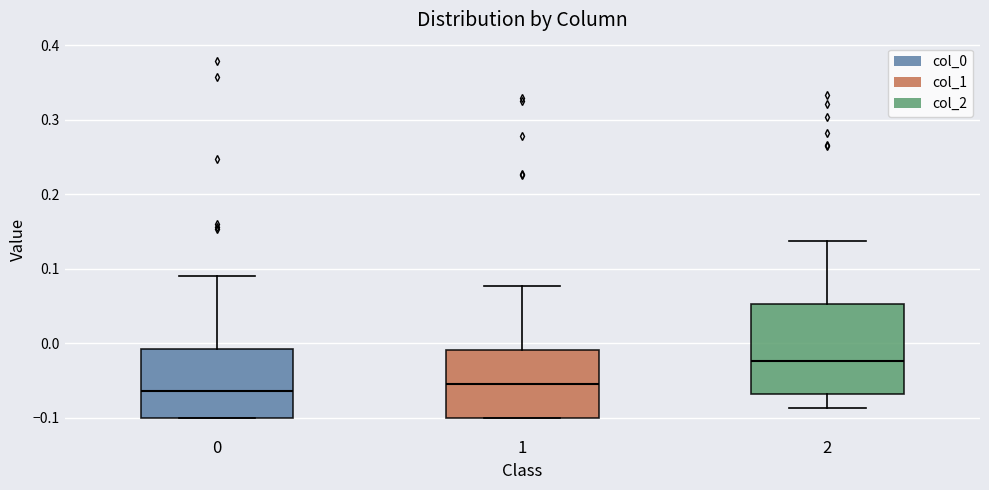

Reading left to right, read every box against the y-axis: the position of its median line, the range the box covers, and the ends of its whiskers. The values are not printed on the chart, so give them approximately, as read against the axis.

0: median -0.06, box -0.10 to -0.01, whiskers -0.10 to 0.09
1: median -0.06, box -0.10 to -0.01, whiskers -0.10 to 0.08
2: median -0.02, box -0.07 to 0.05, whiskers -0.09 to 0.14